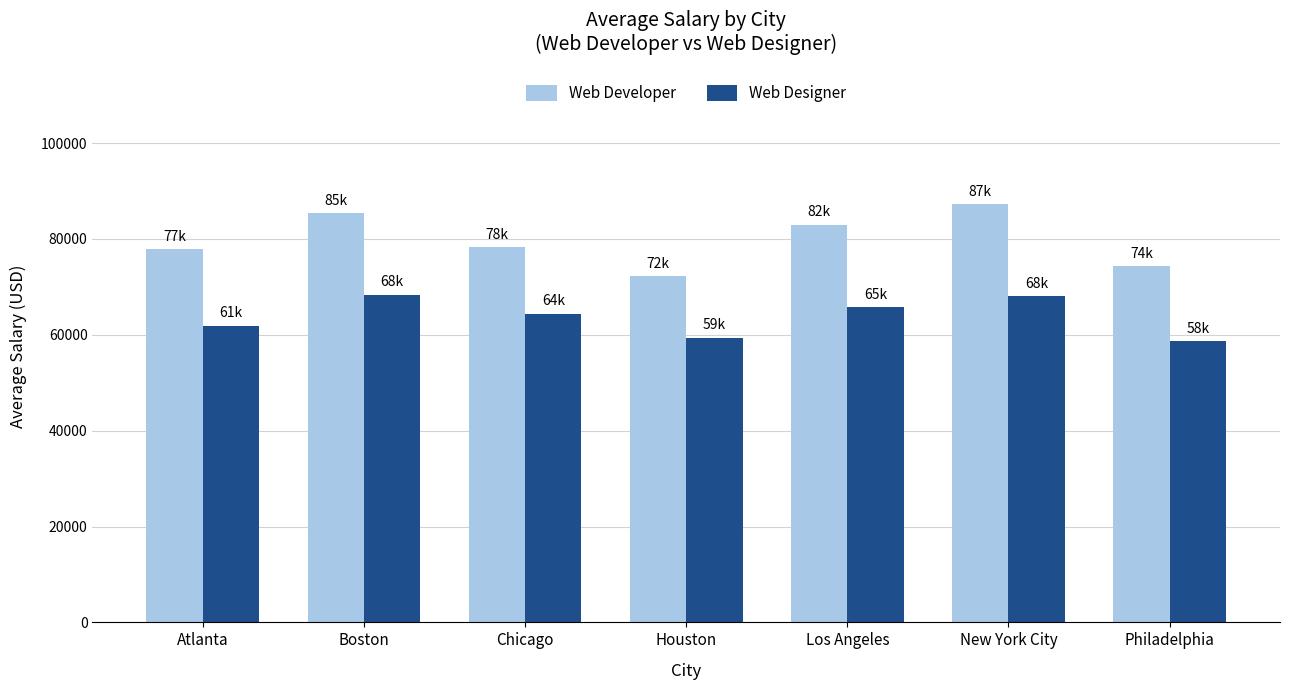

What is the average value of the Web Designer series?

63775